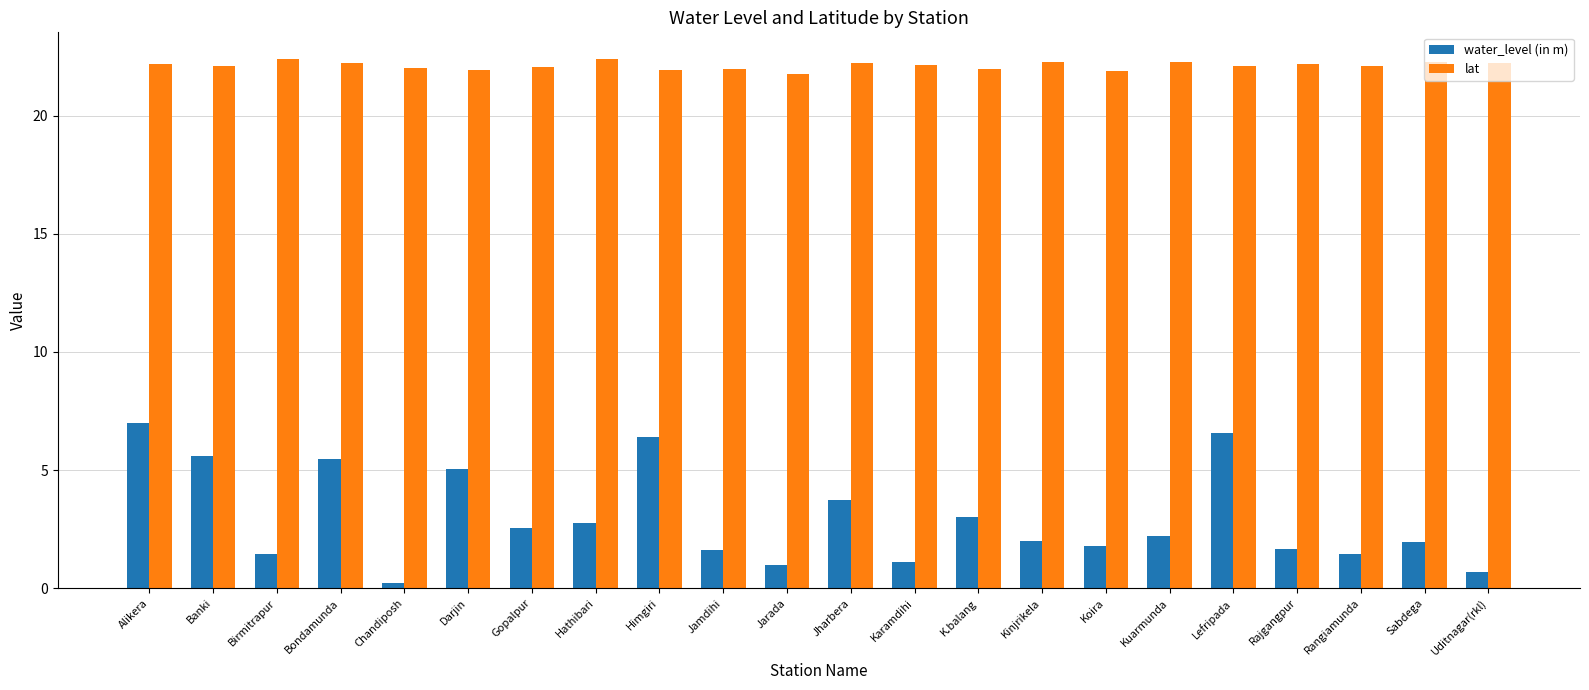

What is the spread (max minus min) of values at Rajgangpur?

20.5